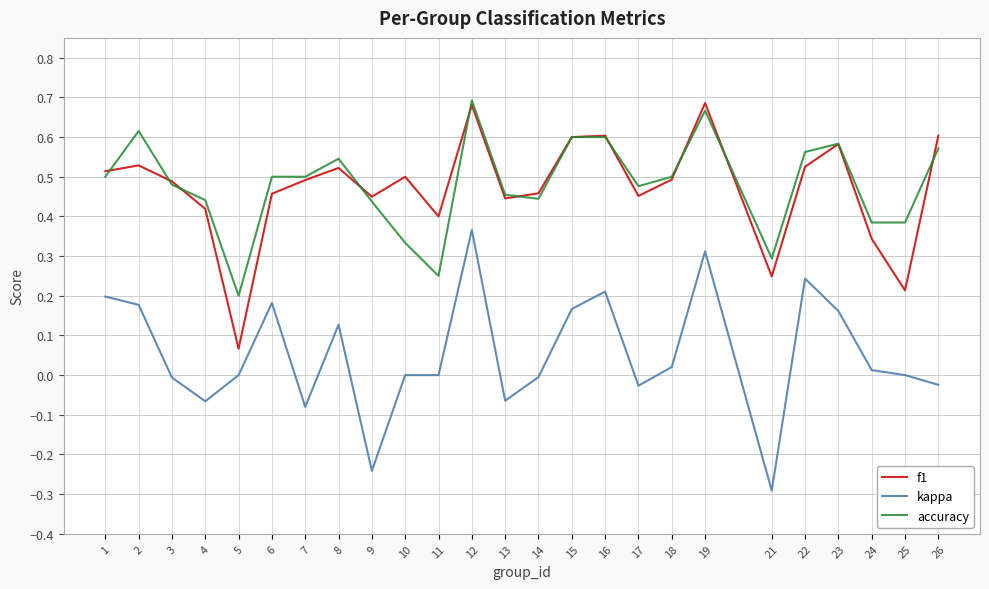

What is the sum of all f1 values?

11.8